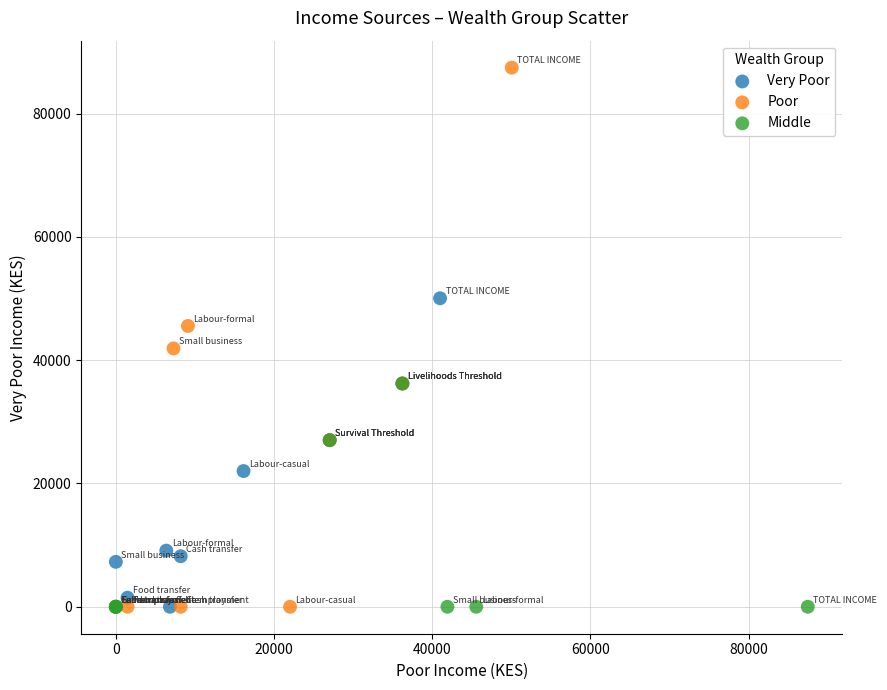

Which series contains the highest Y value?

Poor